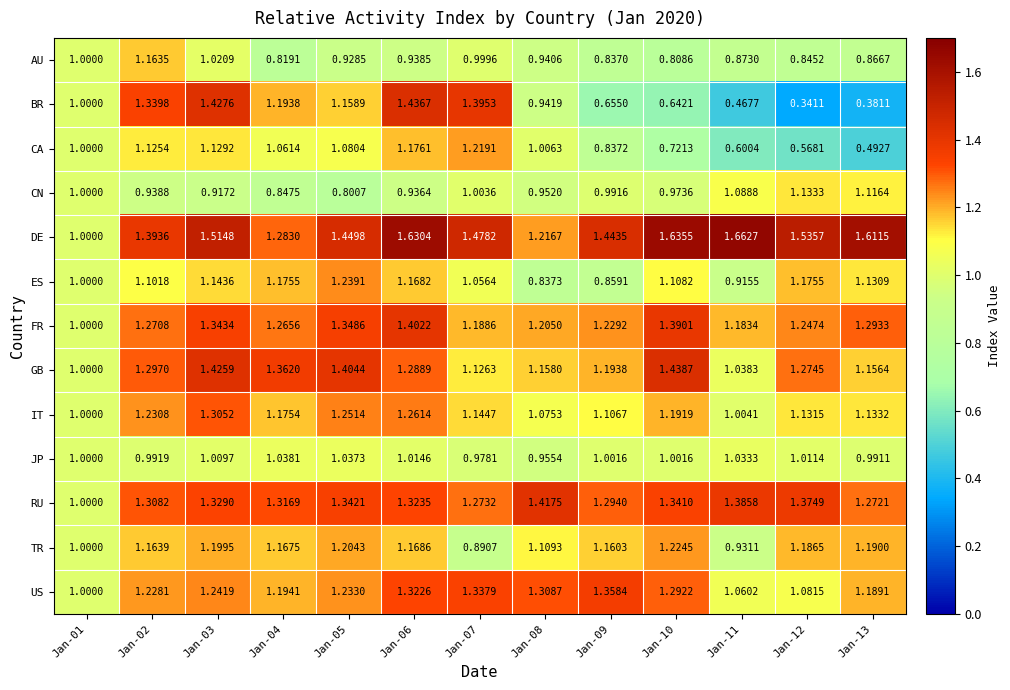

Is the value of FR at Jan-10 greater than the value of ES at Jan-01?

Yes